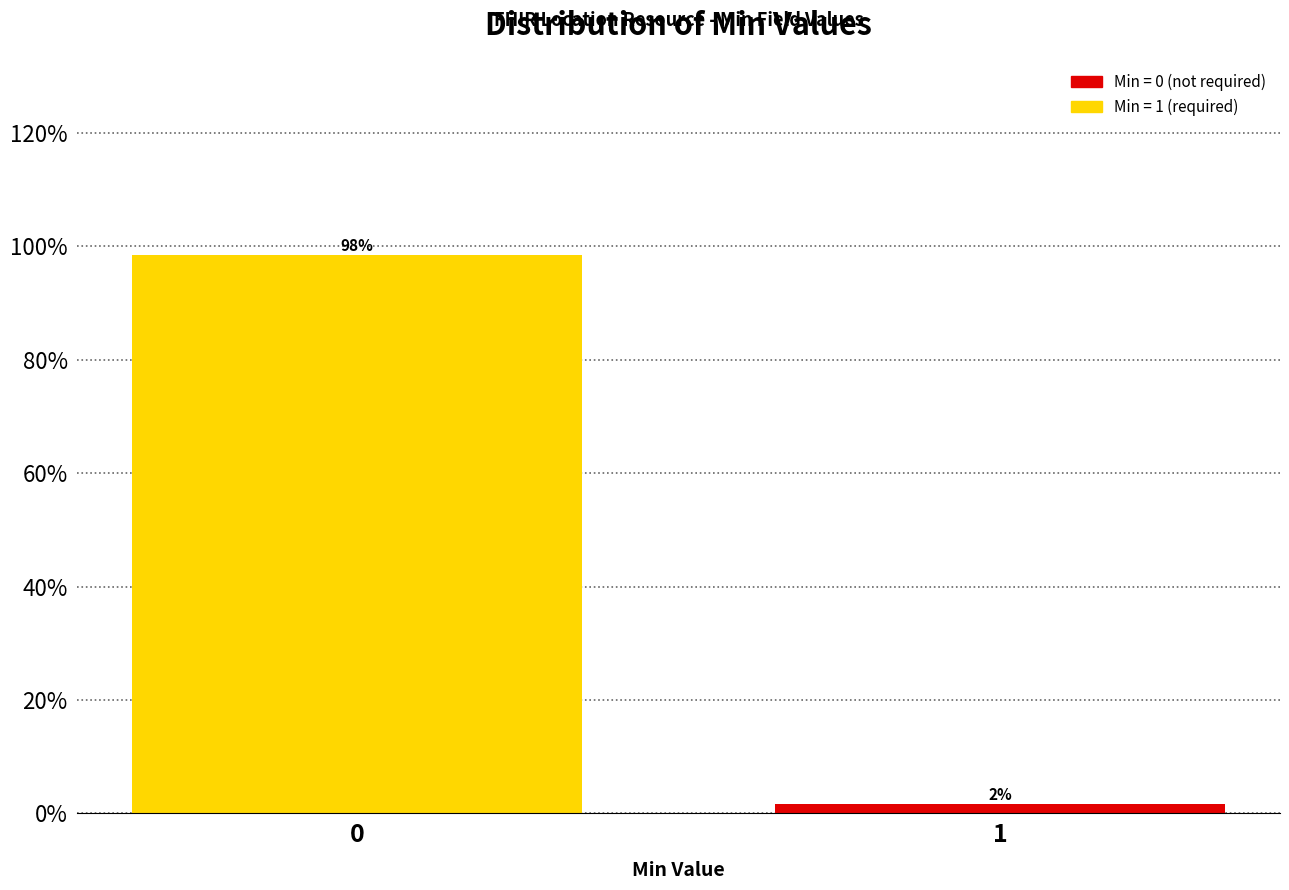

Rank the categories by value from lowest to highest.

1, 0